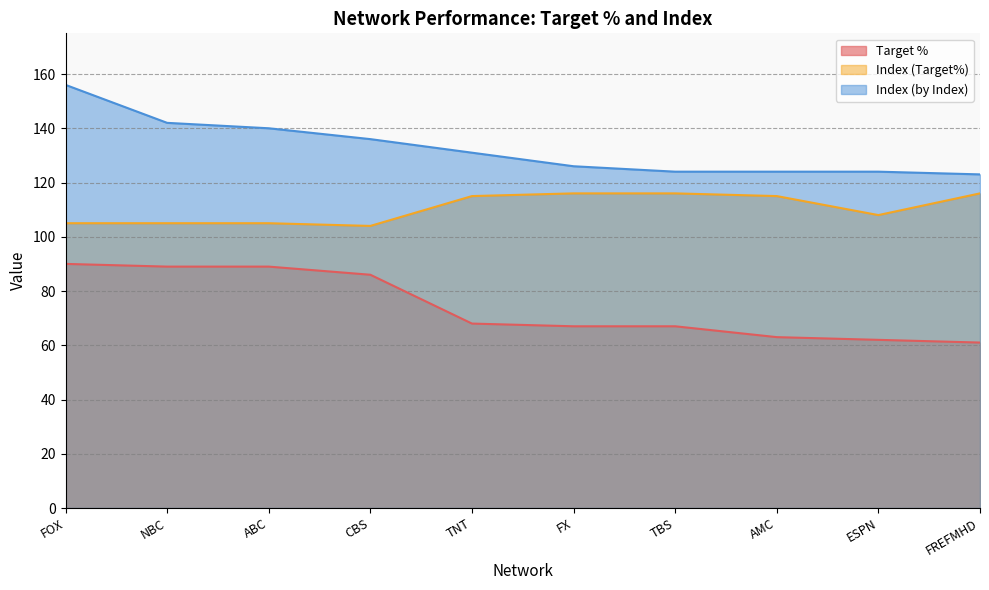

Reading right to left, list all the values displayed in this chart.

Target %: FREFMHD=61	ESPN=62	AMC=63	TBS=67	FX=67	TNT=68	CBS=86	ABC=89	NBC=89	FOX=90
Index (Target%): FREFMHD=116	ESPN=108	AMC=115	TBS=116	FX=116	TNT=115	CBS=104	ABC=105	NBC=105	FOX=105
Index (by Index): FREFMHD=123	ESPN=124	AMC=124	TBS=124	FX=126	TNT=131	CBS=136	ABC=140	NBC=142	FOX=156